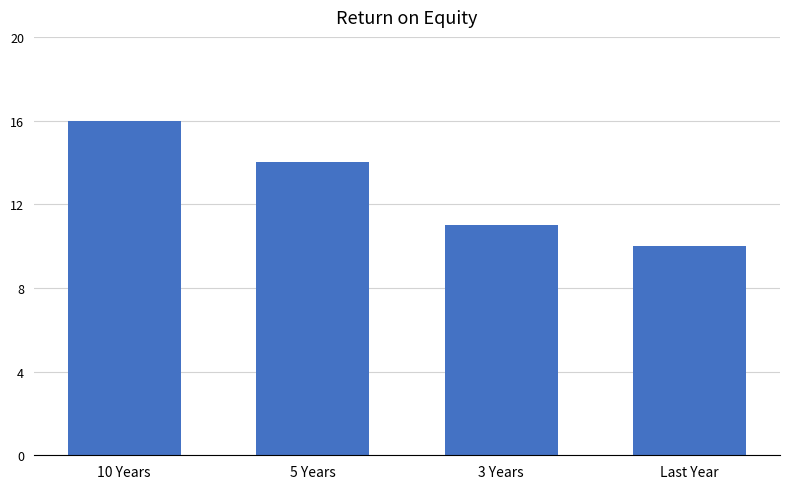

True or false: the data shows 10 at Last Year.

True